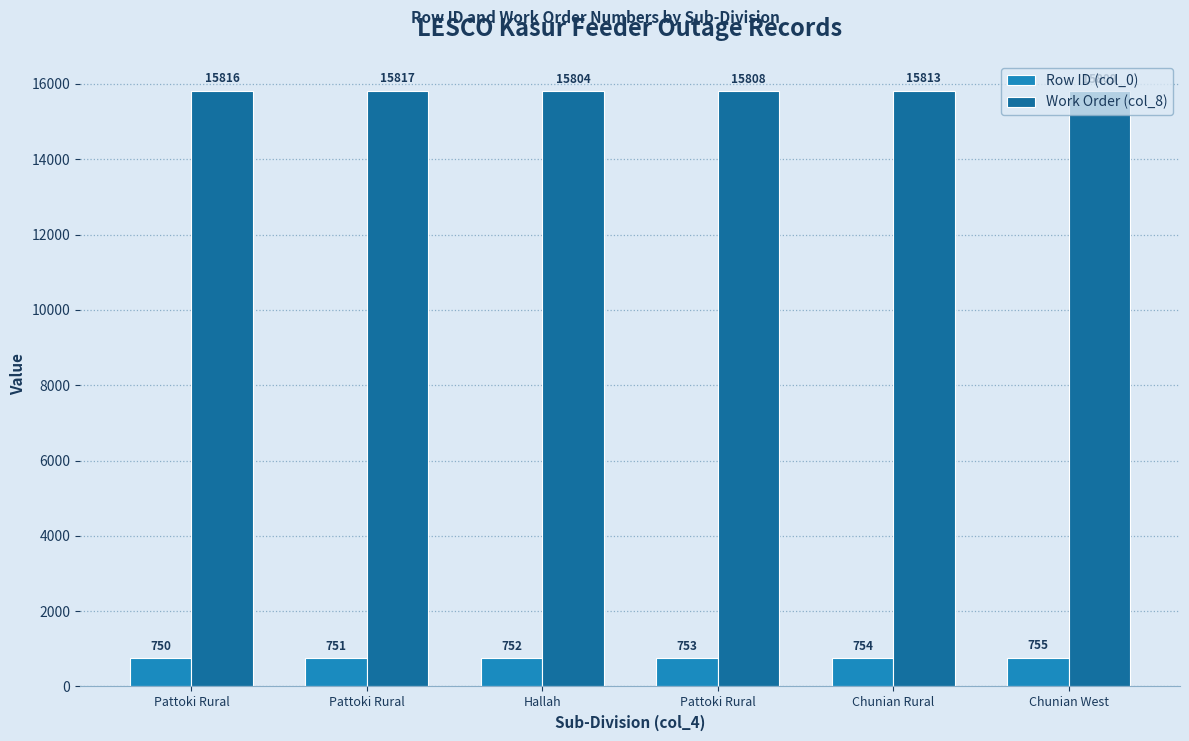

What are all the series names shown in the legend?

Row ID (col_0), Work Order (col_8)